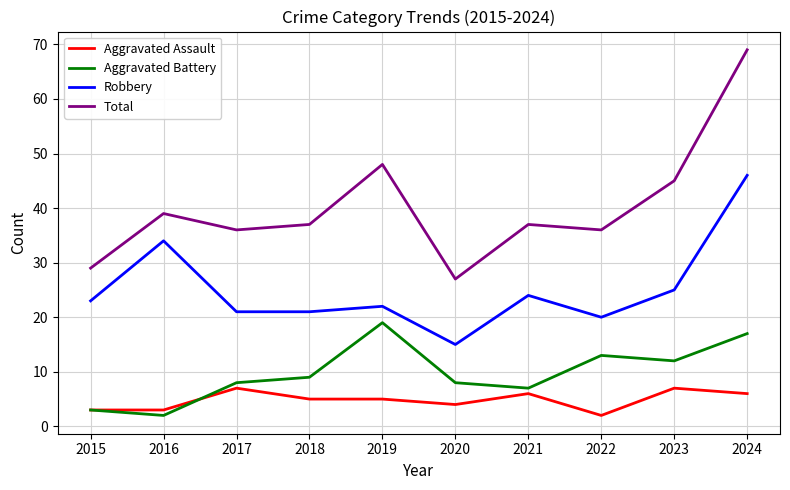

Where is Aggravated Battery nearest to the value 10?

2018